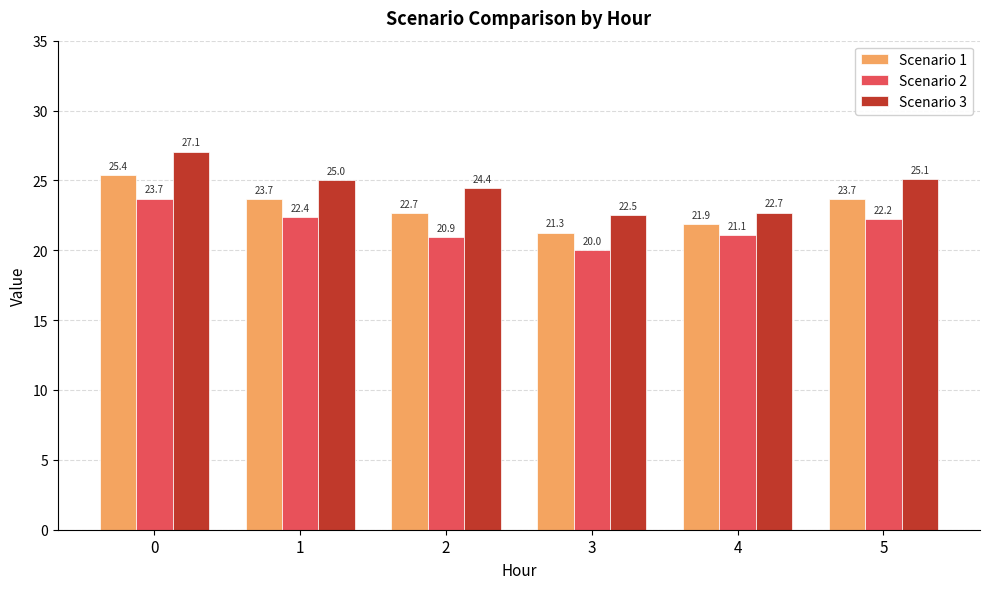

What is the difference between the second highest and minimum values in the Scenario 1 series?

2.4